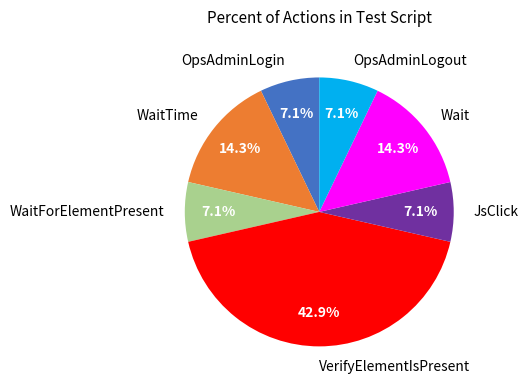

What percentage is the WaitTime slice, to the nearest percent?

14%